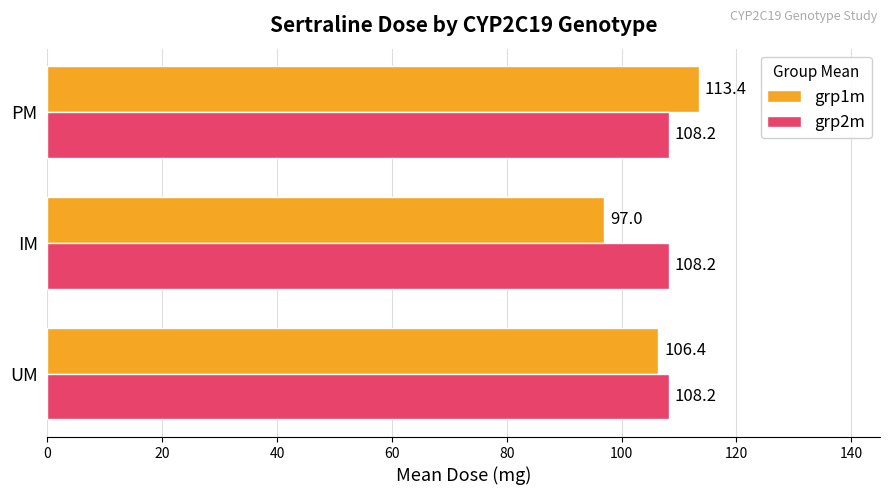

What is the average value of the grp1m series?

105.6